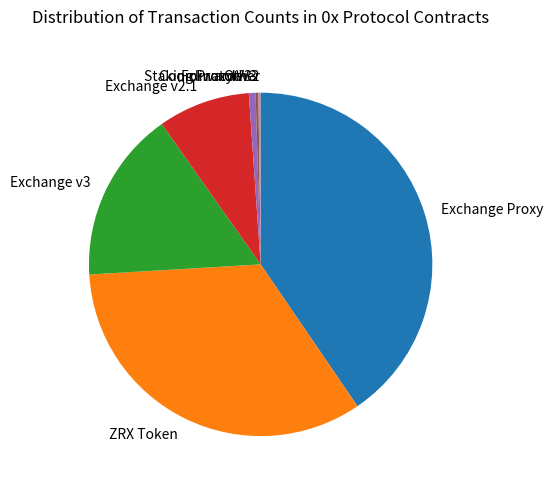

Is the sum of Exchange v2.1 and Exchange v3 greater than half?

No